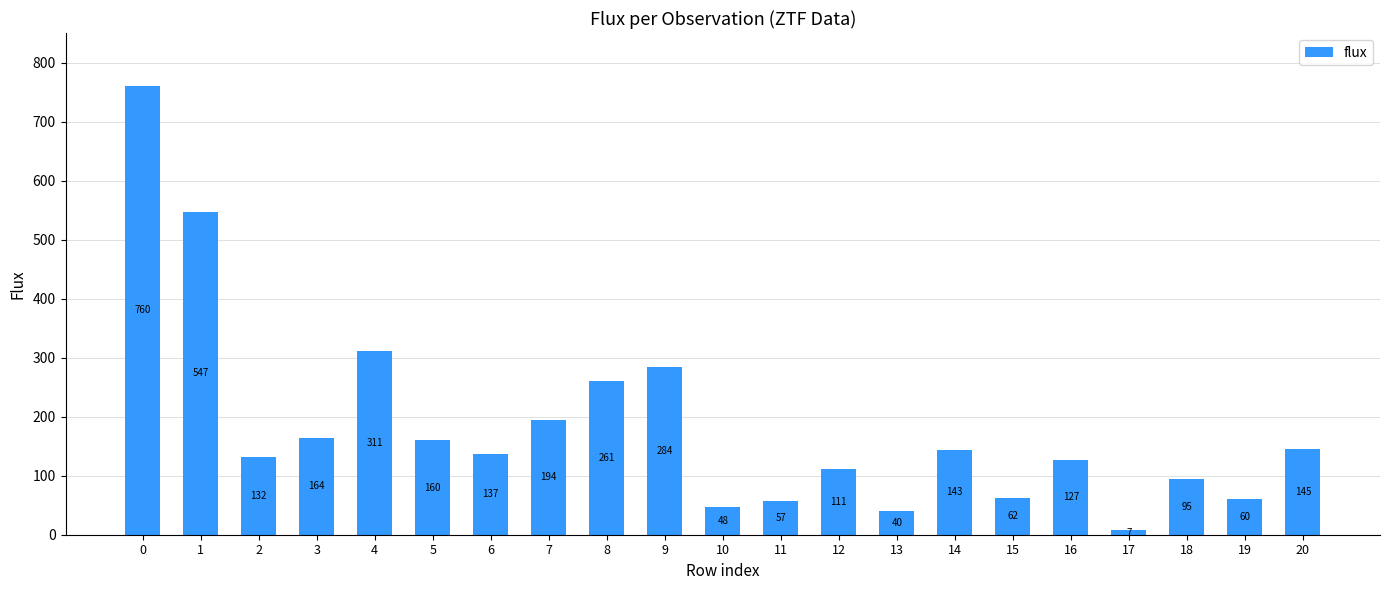

Approximately how many times larger is the value at 12 compared to 6?

0.8